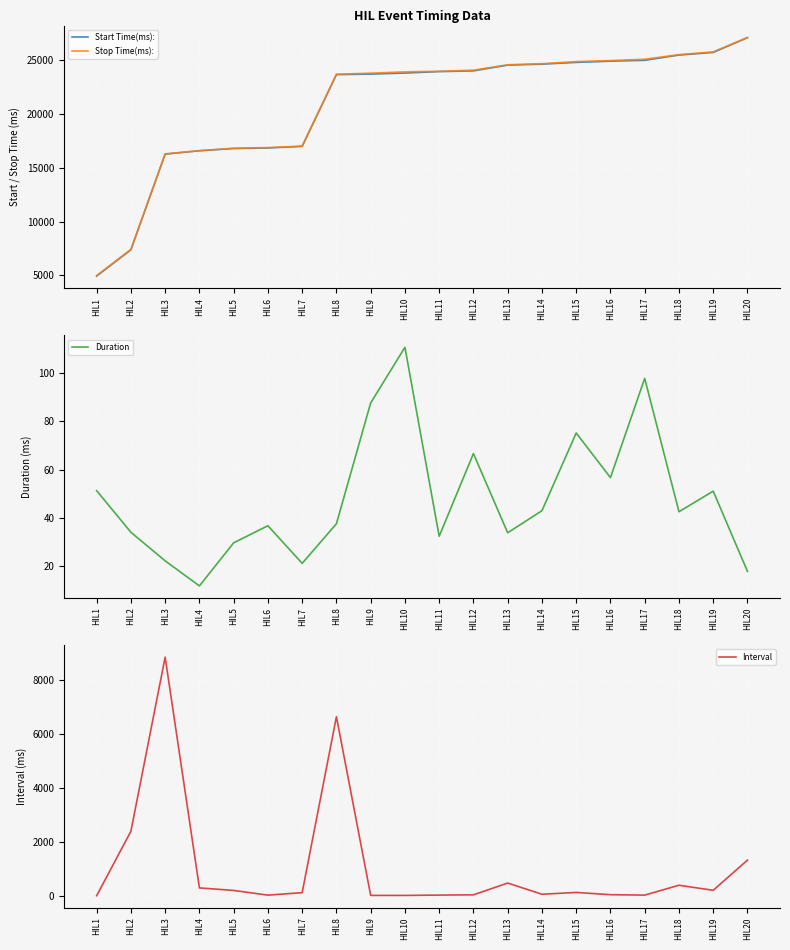

Rank the categories by Duration value from lowest to highest.

HIL4, HIL20, HIL7, HIL3, HIL5, HIL11, HIL13, HIL2, HIL6, HIL8, HIL18, HIL14, HIL19, HIL1, HIL16, HIL12, HIL15, HIL9, HIL17, HIL10